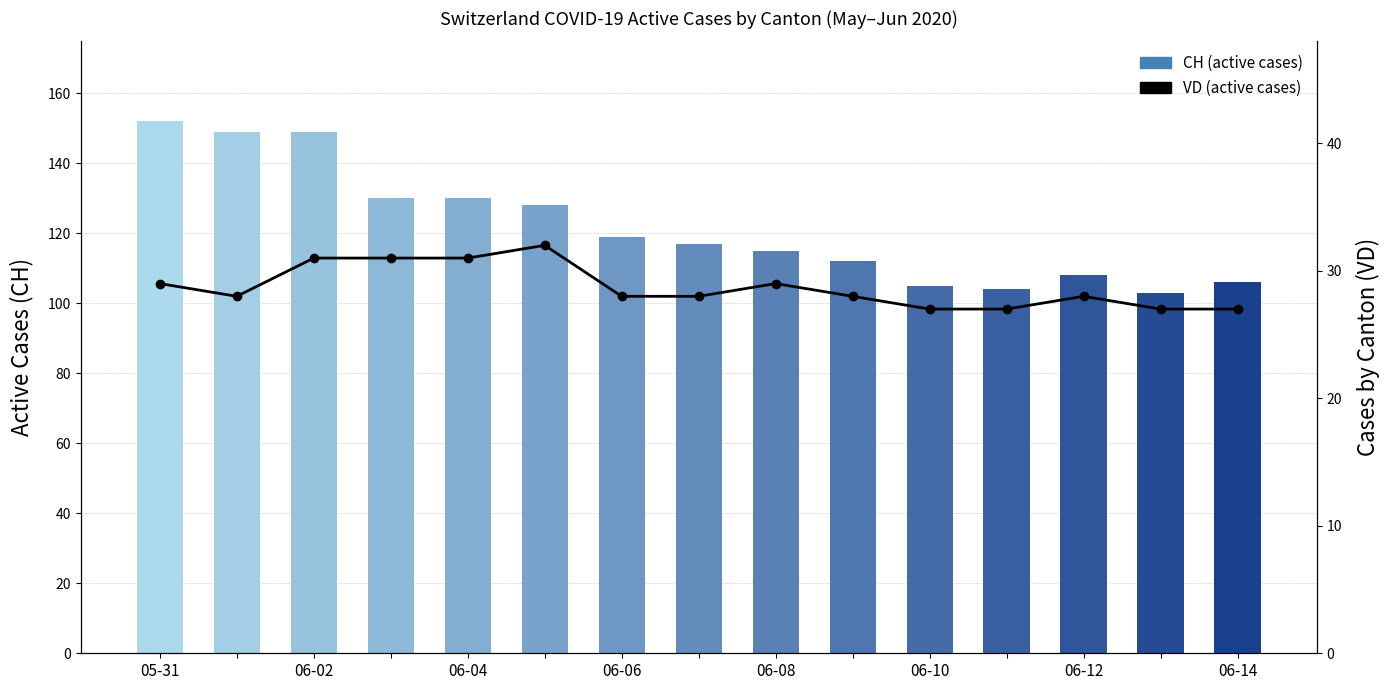

How many values in the VD series are below 28?

4